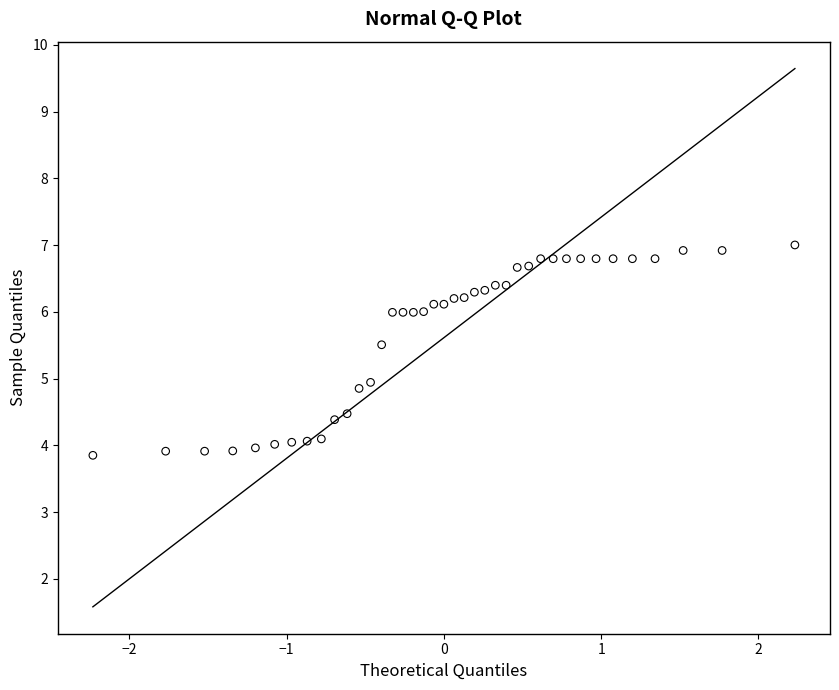

What is the range of X values (max minus min)?

4.5